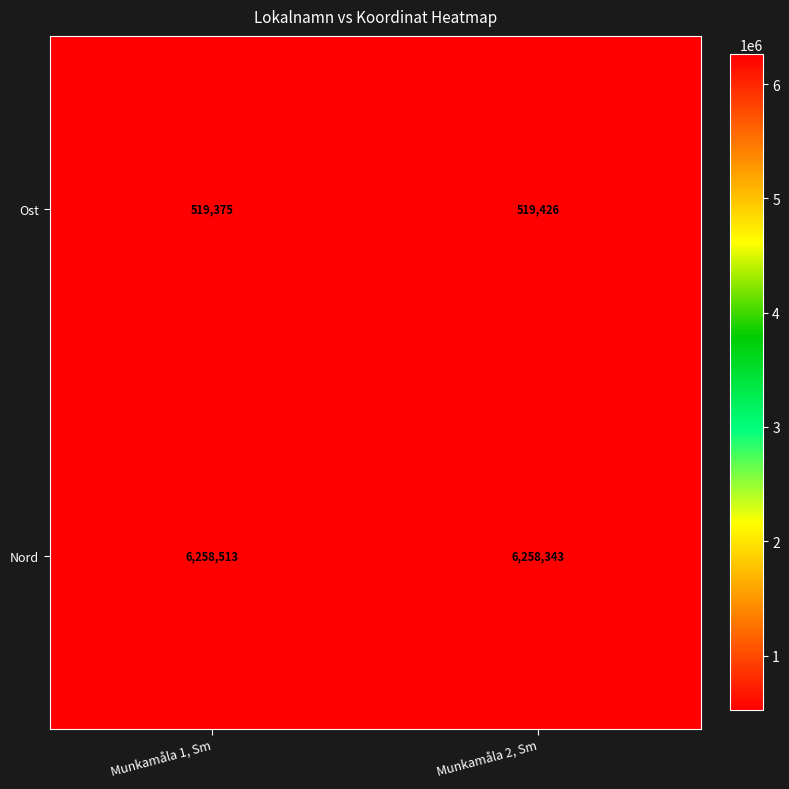

What is the highest value of the Ost series?

519426